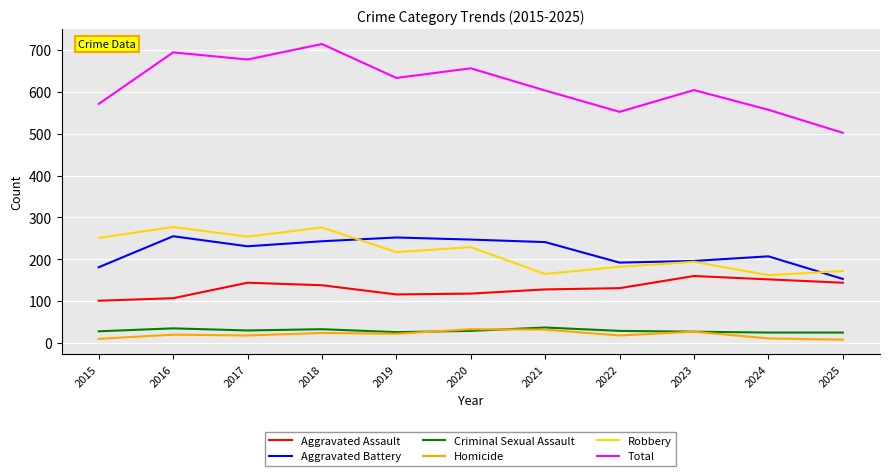

Which series has the widest spread of values?

Total